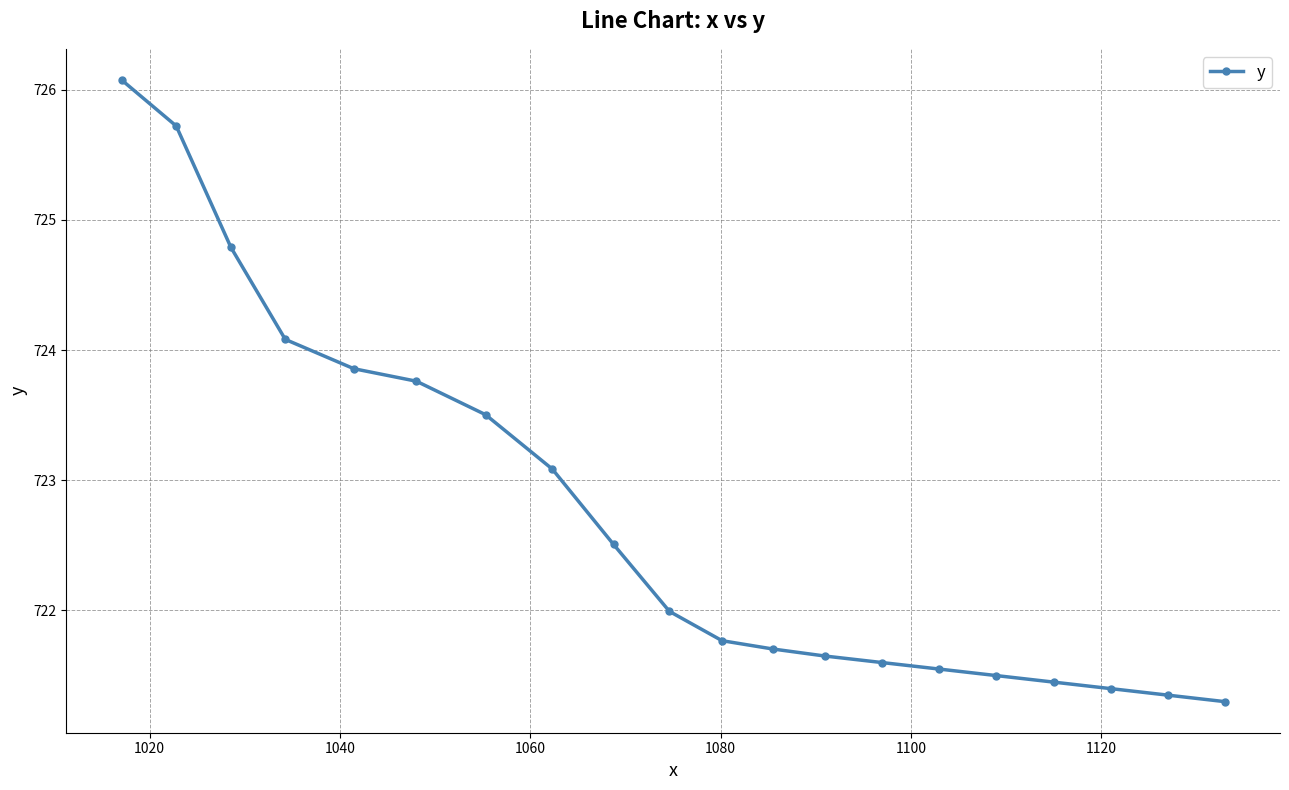

What is the minimum value shown in the chart?

721.3